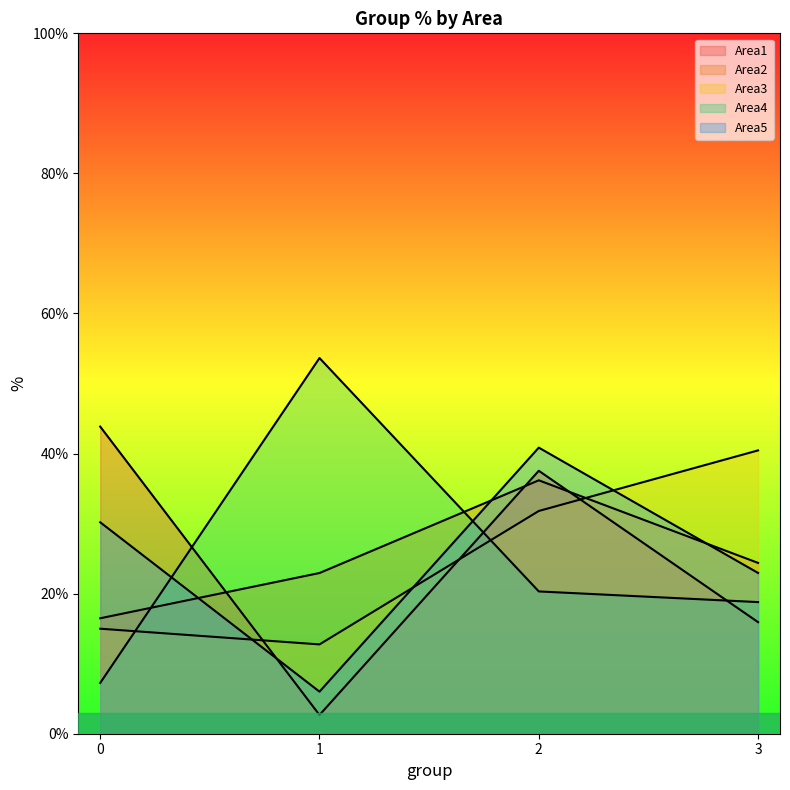

What is the difference between the maximum and second lowest values in the Area3 series?

25.5